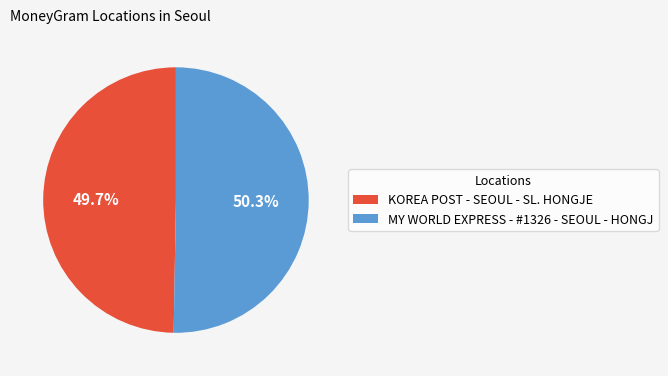

What is the majority slice?

MY WORLD EXPRESS - #1326 - SEOUL - HONGJ